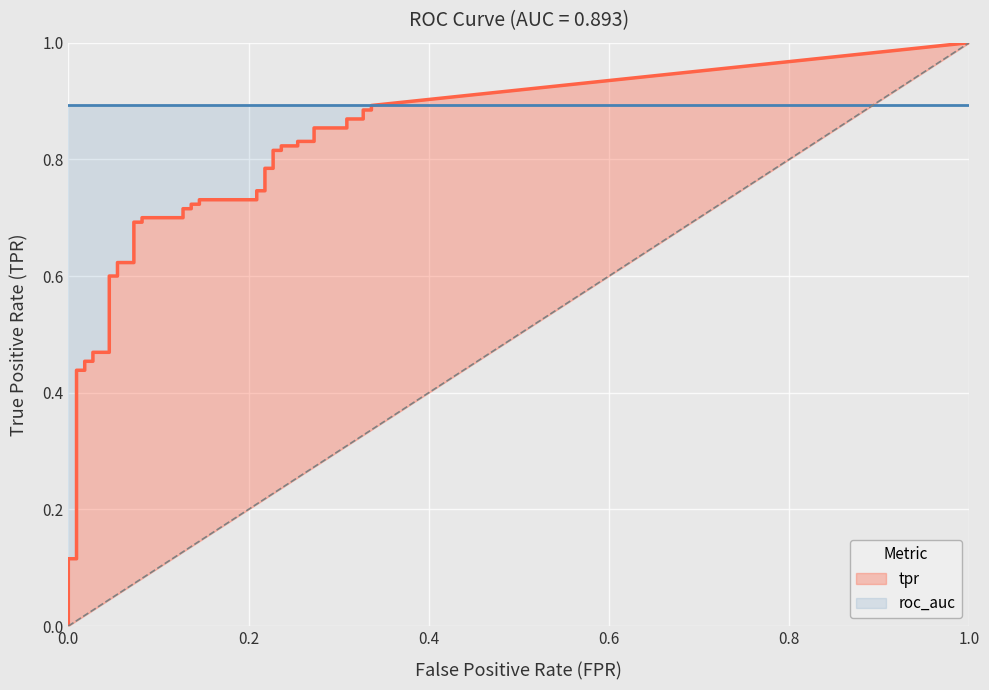

At how many categories does at least one series exceed 0?

40